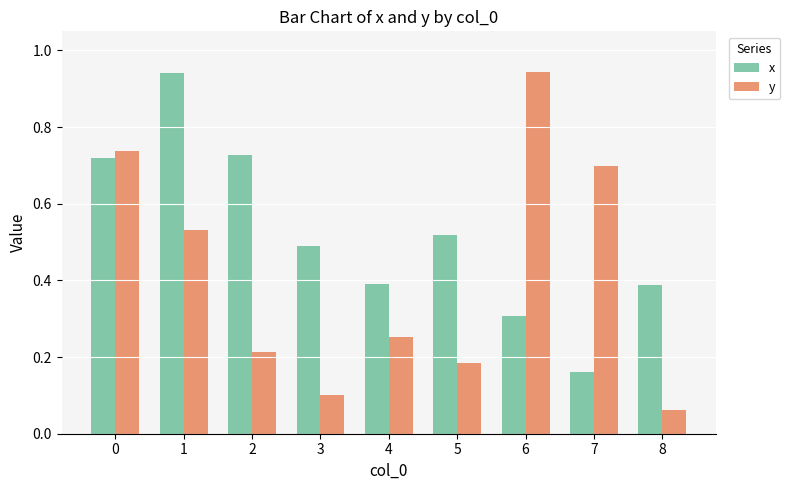

How many bars are there in each group?

2